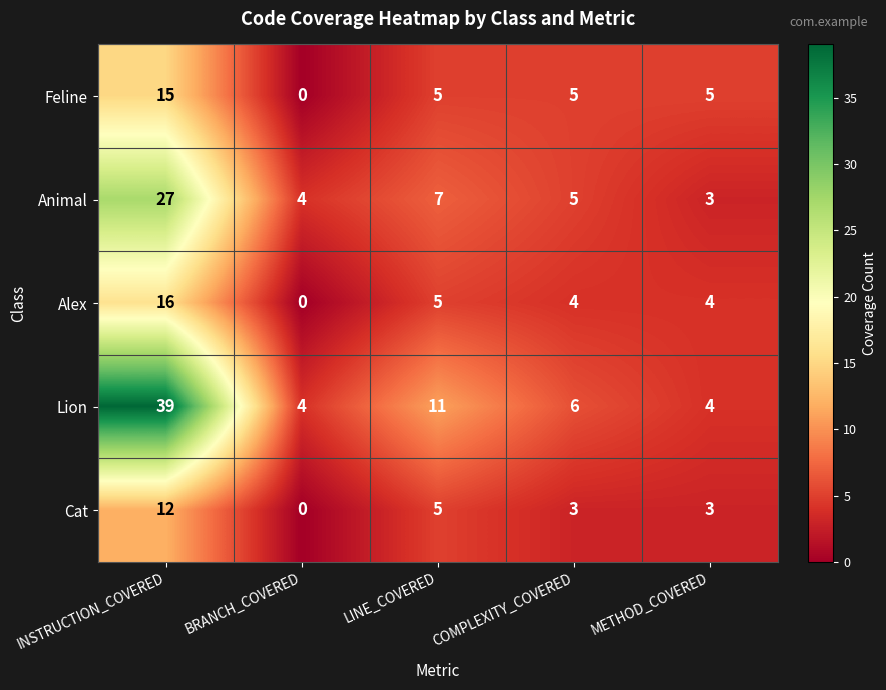

Is the value of Alex at INSTRUCTION_COVERED greater than the value of Cat at LINE_COVERED?

Yes